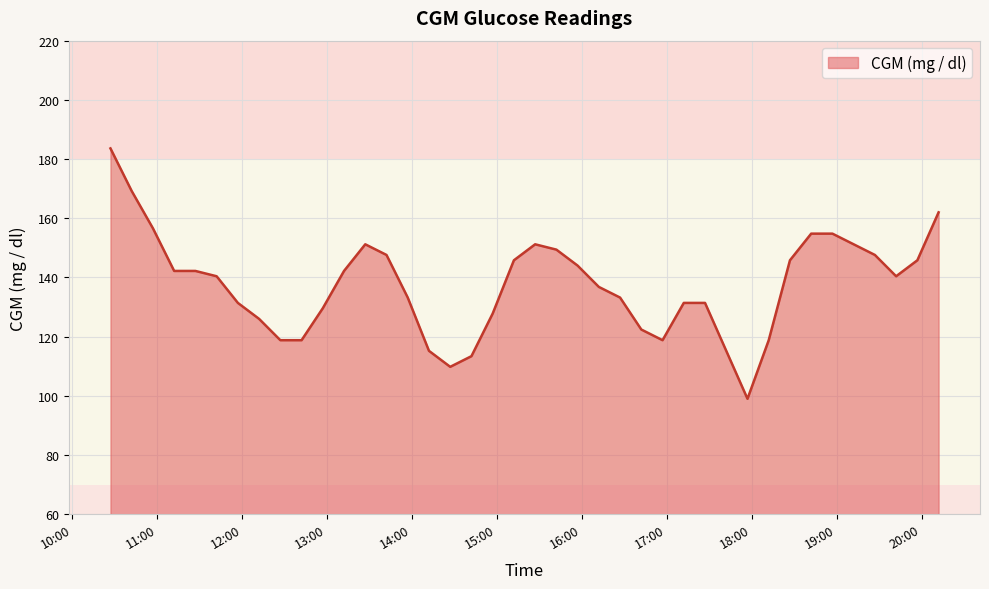

Reading right to left, transcribe all the data shown in this chart.

162.0	145.8	140.4	147.6	151.2	154.8	154.8	145.8	118.8	99.0	115.2	131.4	131.4	118.8	122.4	133.2	136.8	144.0	149.4	151.2	145.8	127.8	113.4	109.8	115.2	133.2	147.6	151.2	142.2	129.6	118.8	118.8	126.0	131.4	140.4	142.2	142.2	156.6	169.2	183.6